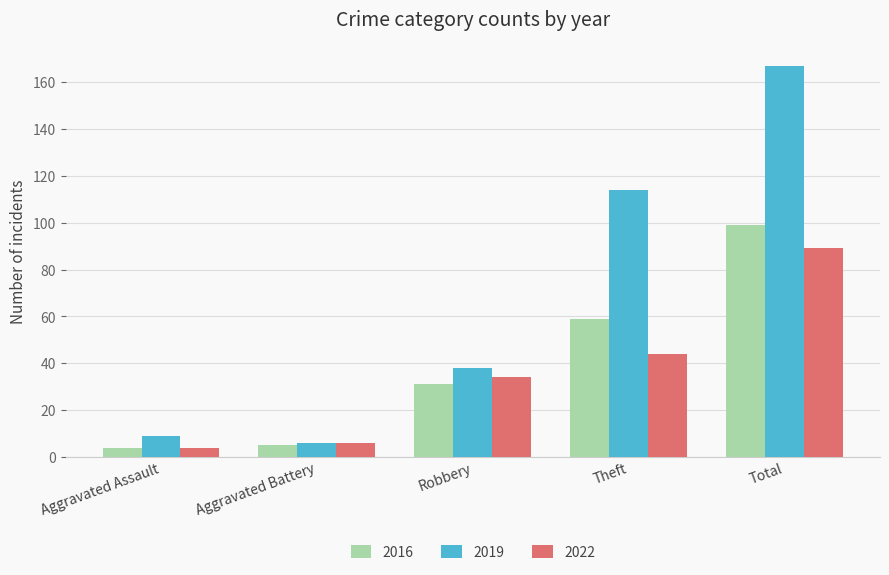

Is the value of 2022 at Theft greater than the value of 2019 at Aggravated Assault?

Yes